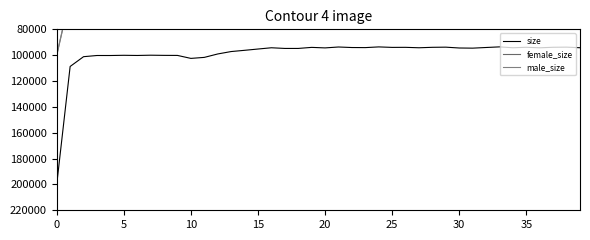

Which has a higher value, 21 or 16?

16